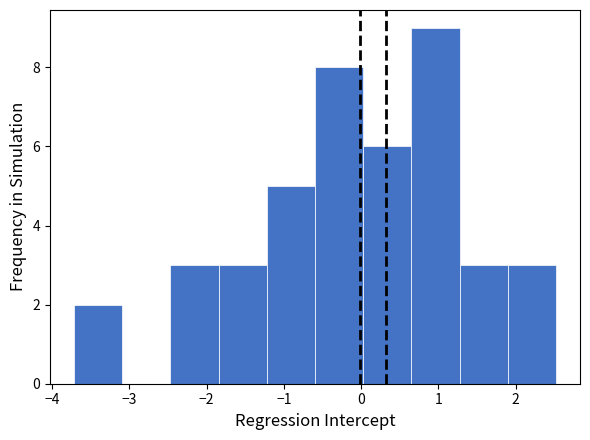

What is the height of the bar covering -0.6 to 0.0 on the x-axis? Neither the bar edges nor the heights are printed on the chart, so give them approximately, as read against the axes.

8